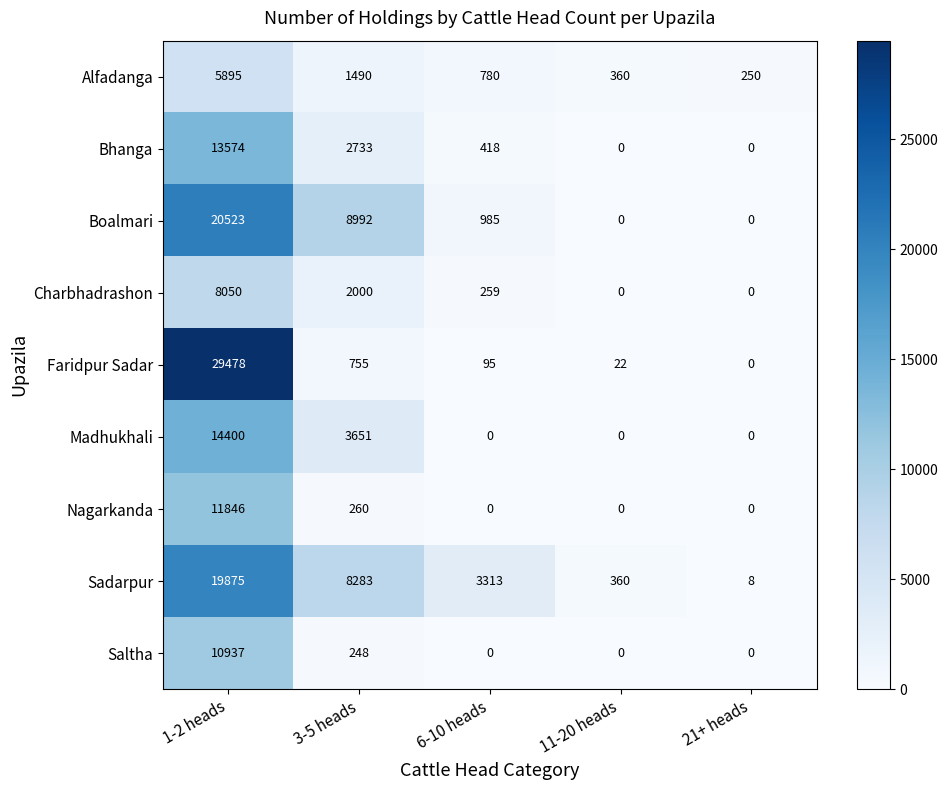

True or false: Bhanga has a value of 640 at 6-10 heads.

False